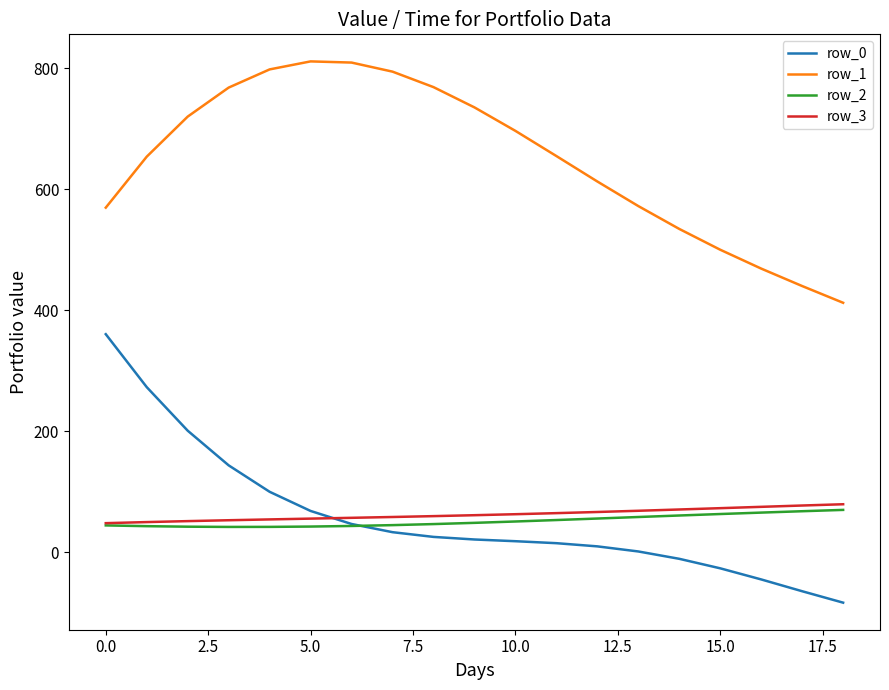

Rank the series by their maximum value, from highest to lowest.

row_1, row_0, row_3, row_2